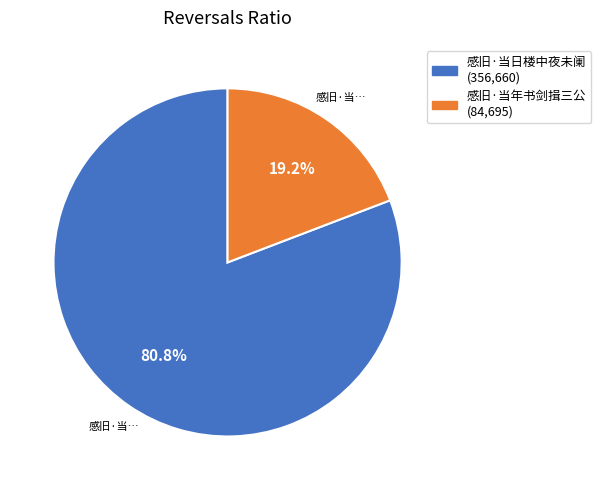

What is the ratio of the value at 感旧·当年书剑揖三公 to the value at 感旧·当日楼中夜未阑?

0.2